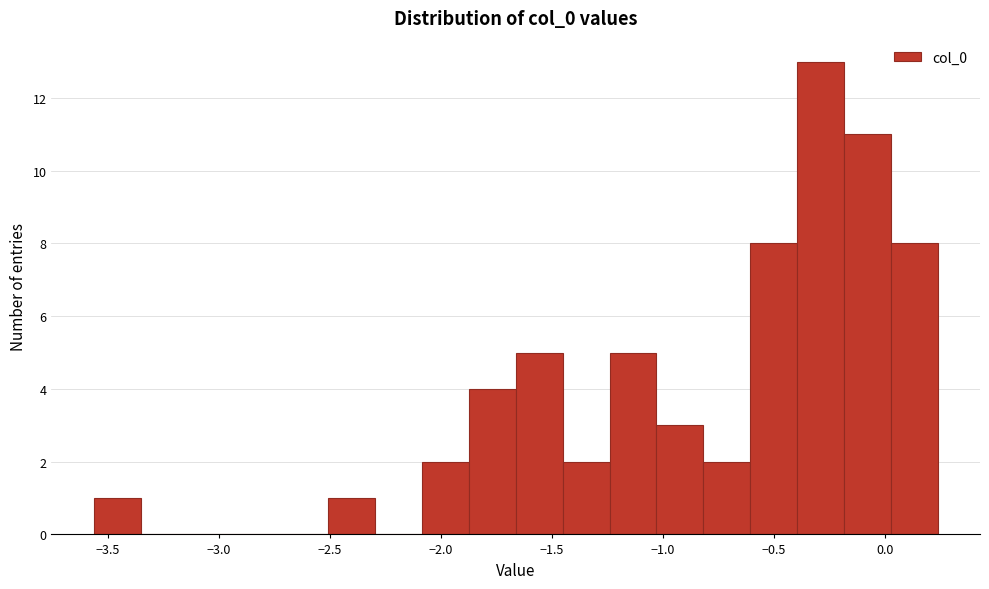

What is the height of the bar covering -0.20 to 0.05 on the x-axis? Neither the bar edges nor the heights are printed on the chart, so give them approximately, as read against the axes.

11